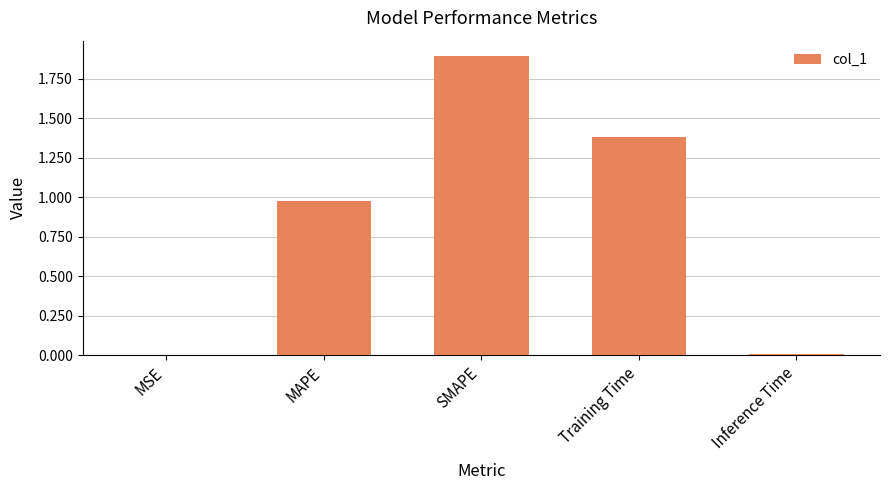

Which label corresponds to the largest value in the chart?

SMAPE